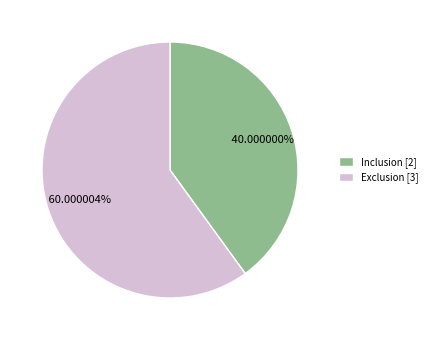

What is the smallest slice in the pie chart?

Inclusion